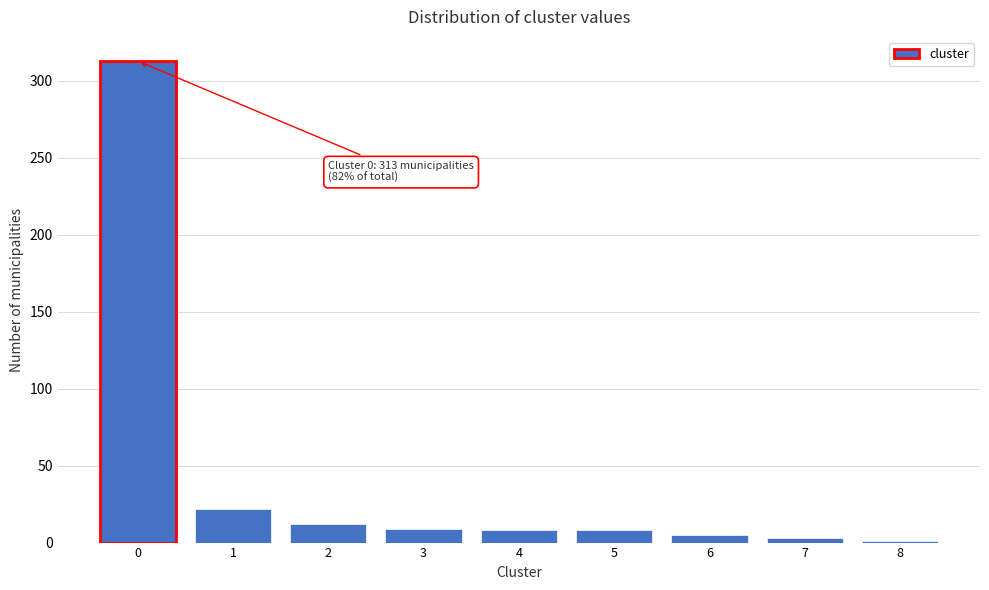

What is the maximum value shown in the chart?

313